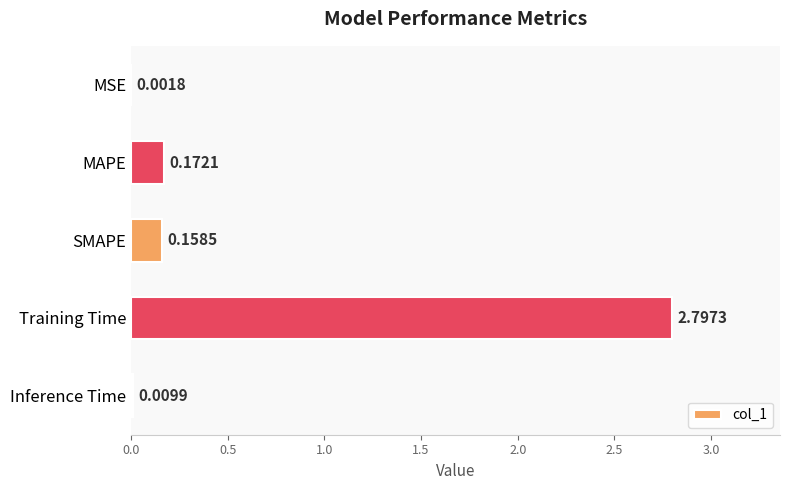

At which label is the value closest to 1?

MAPE